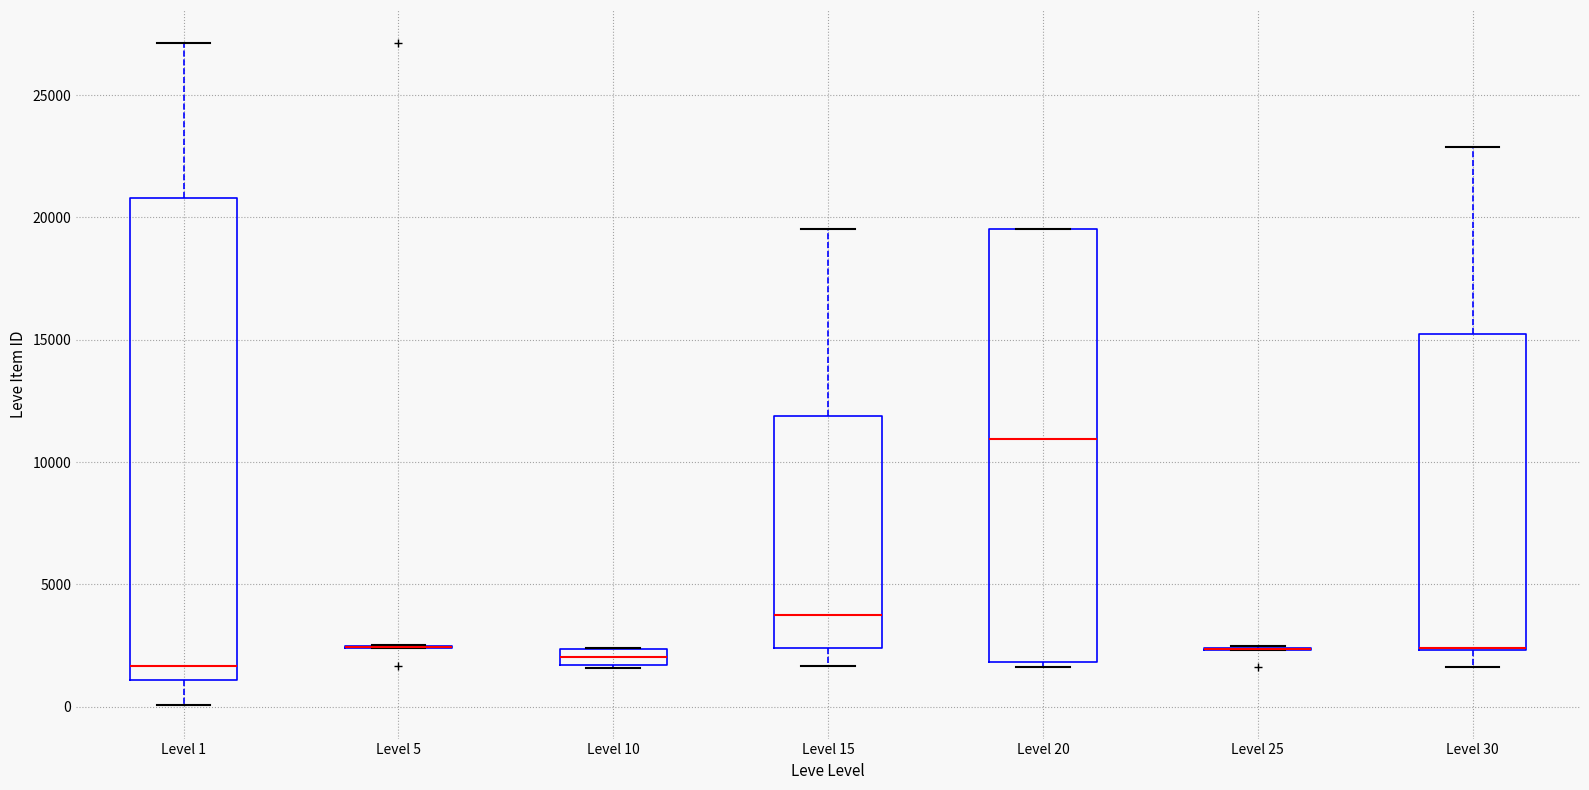

Comparing the boxes themselves (not the whiskers), which one is the tallest?

Level 1